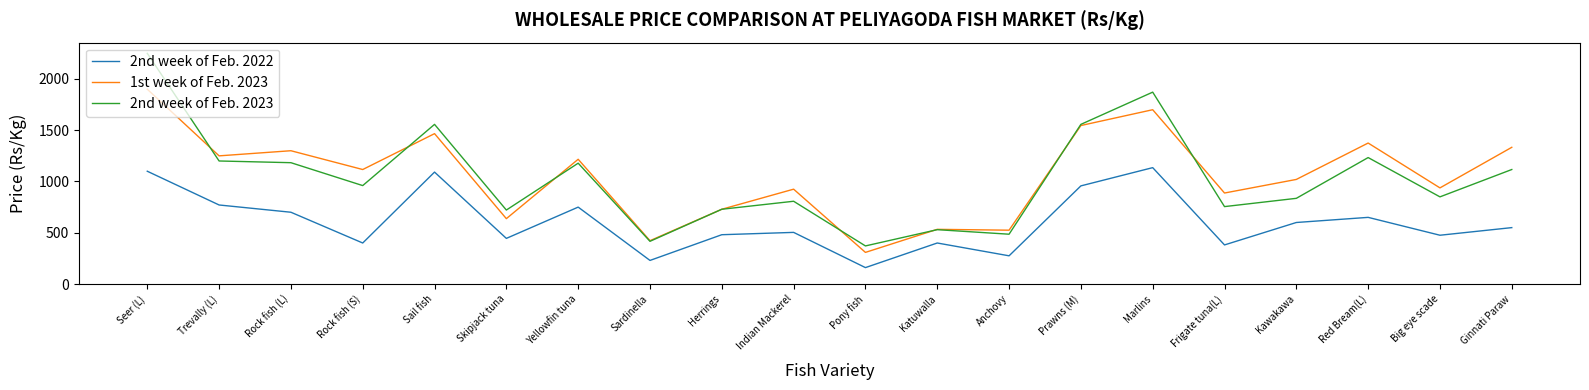

Where is the first local maximum for 1st week of Feb. 2023?

Rock fish (L)